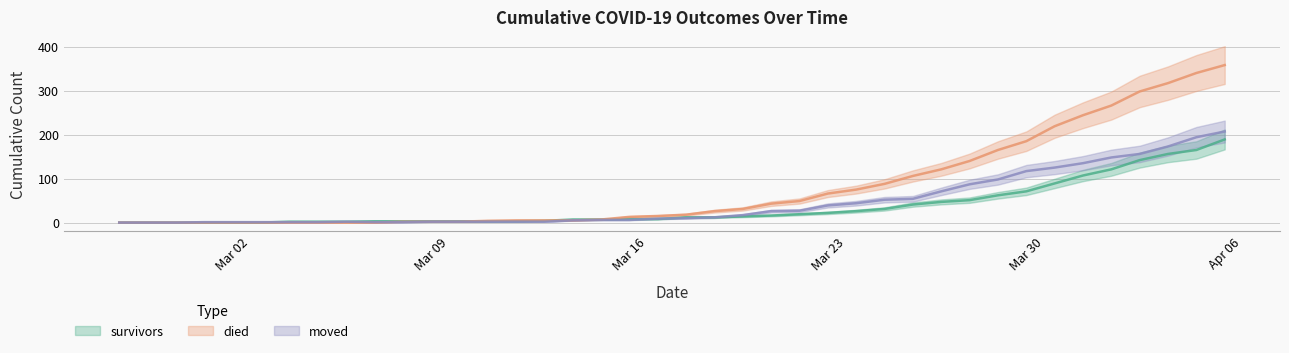

What are all the series names shown in the legend?

survivors, died, moved